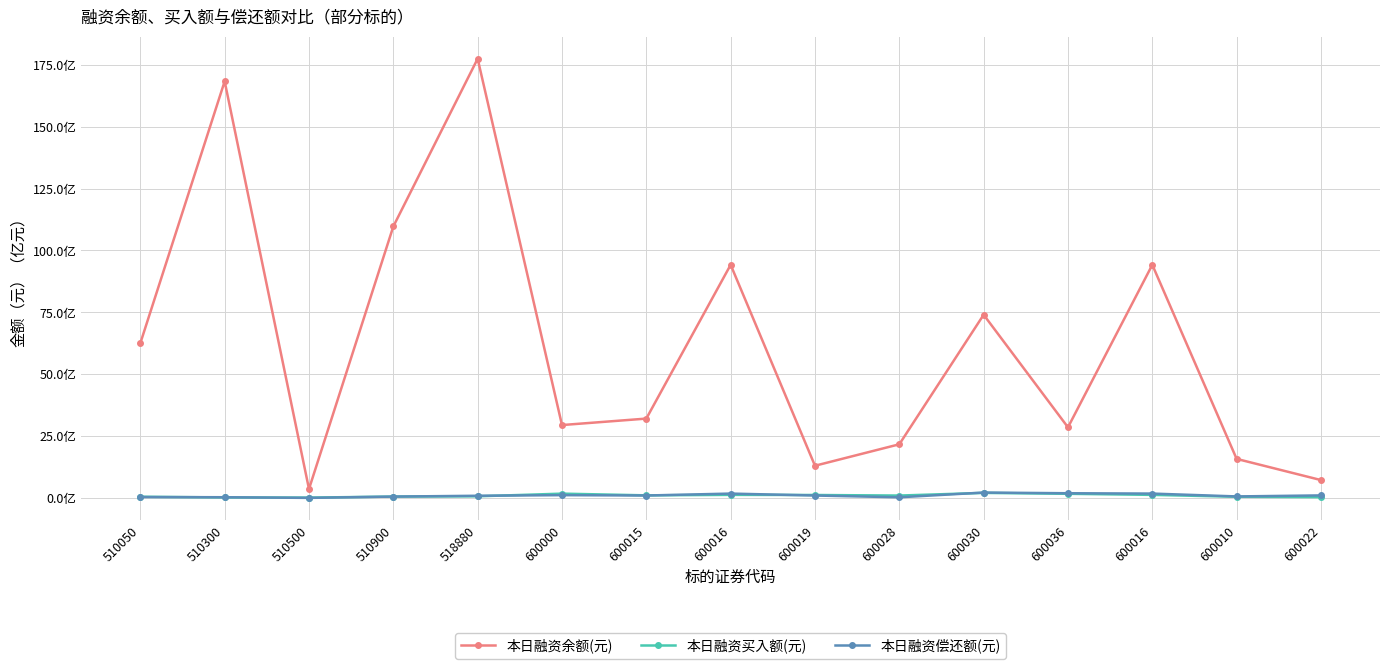

What is the total value across all series at 510900?

11080611066